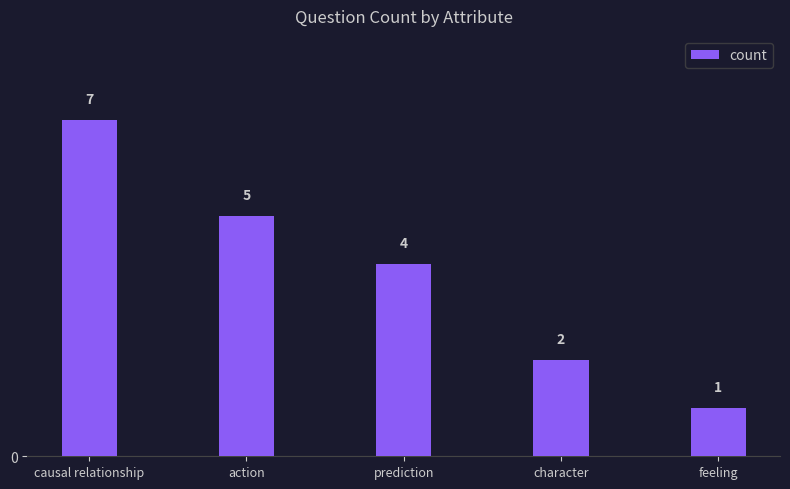

What is the ratio of the value at feeling to the value at action?

0.2